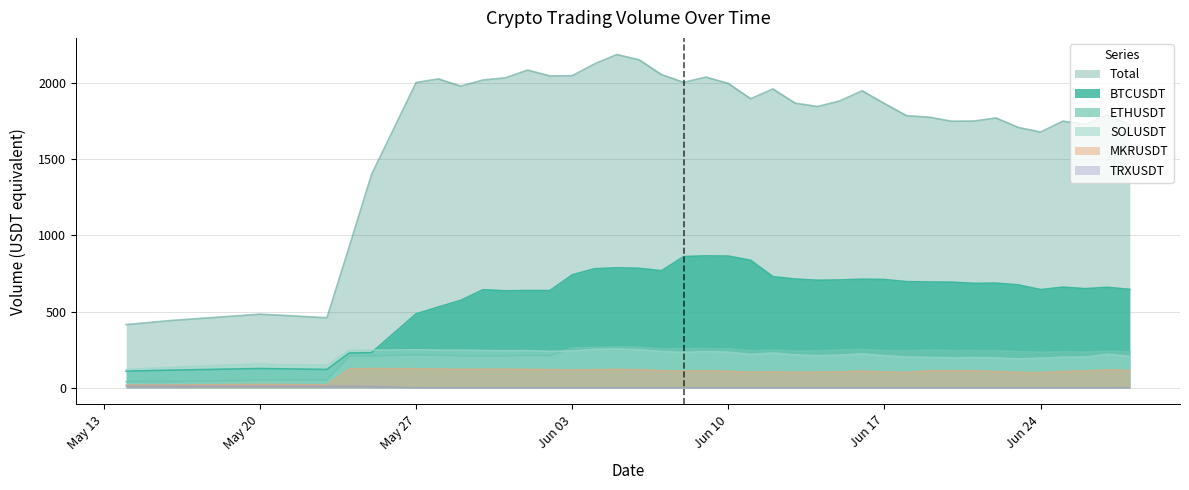

How many data points in SOLUSDT are above 219?

20